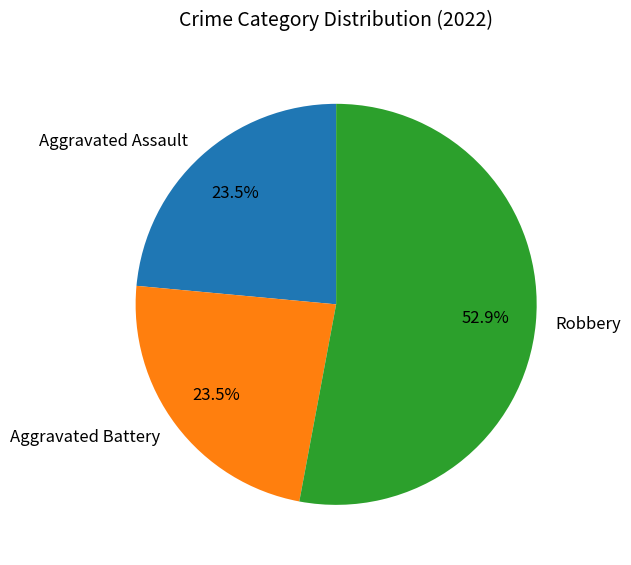

What is the ratio of the value at Aggravated Assault to the value at Robbery?

0.4